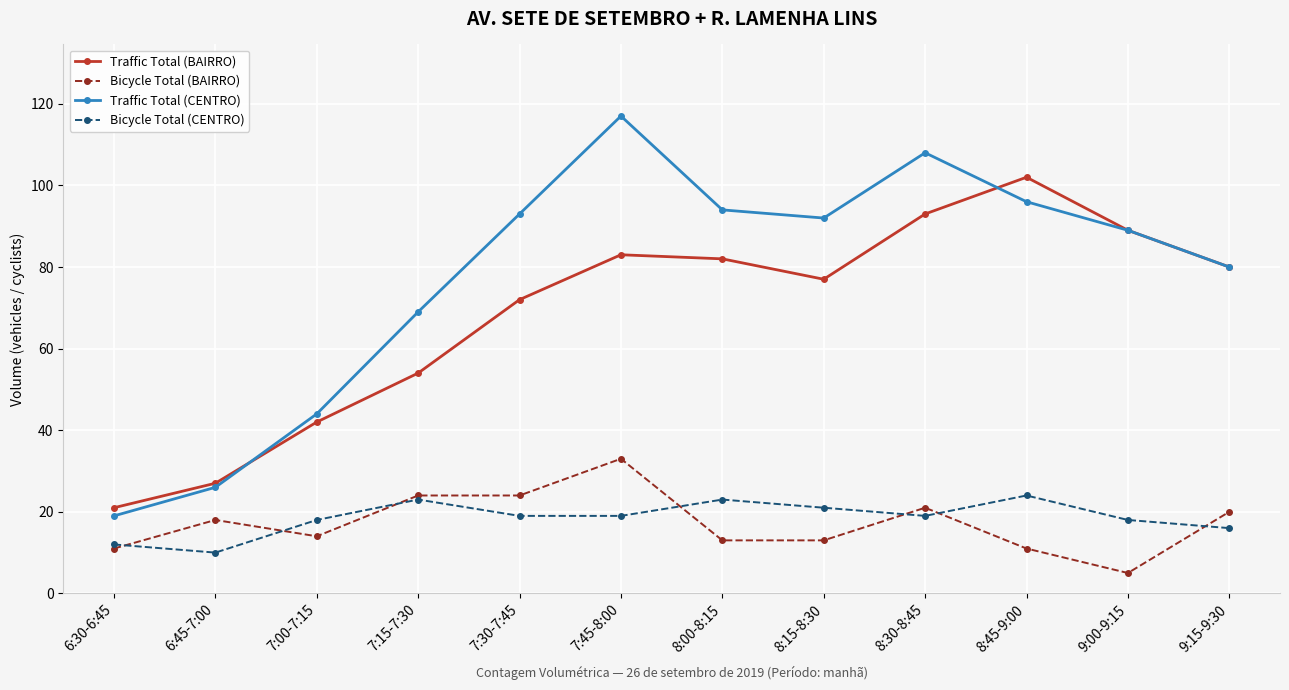

What is the minimum value for Bicycle Total (CENTRO)?

10